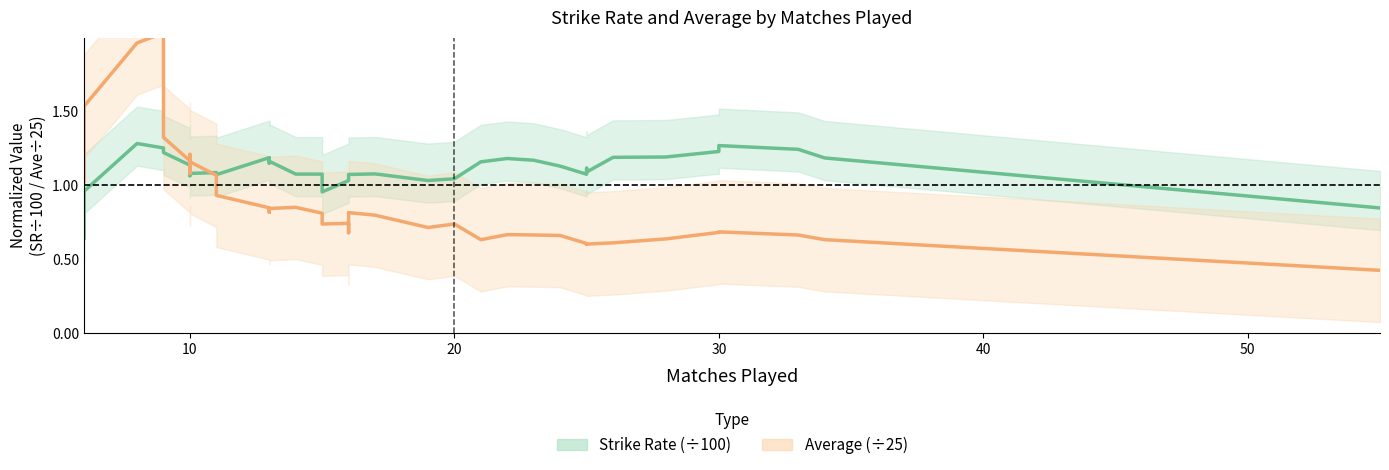

How many series are shown in this chart?

2